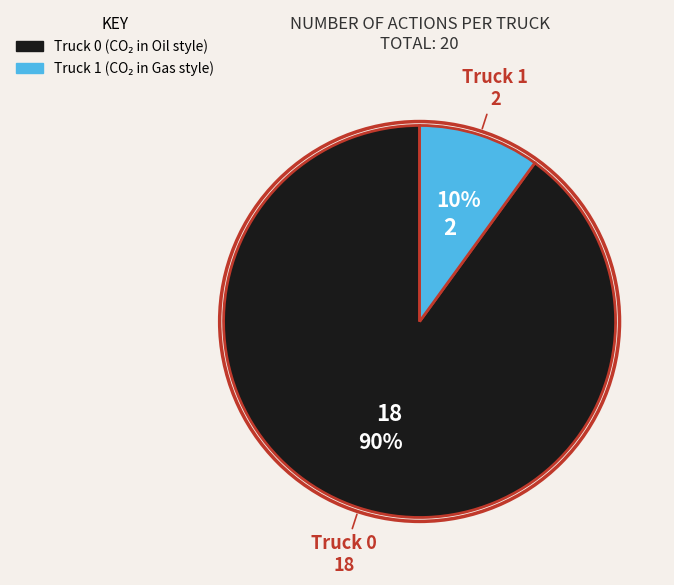

Approximately how many times larger is the value at Truck 0 compared to Truck 1?

9.0